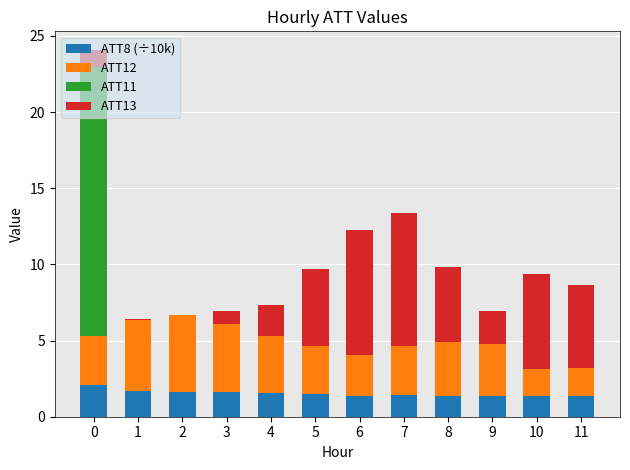

What is the total value across all series at 9?

6.9